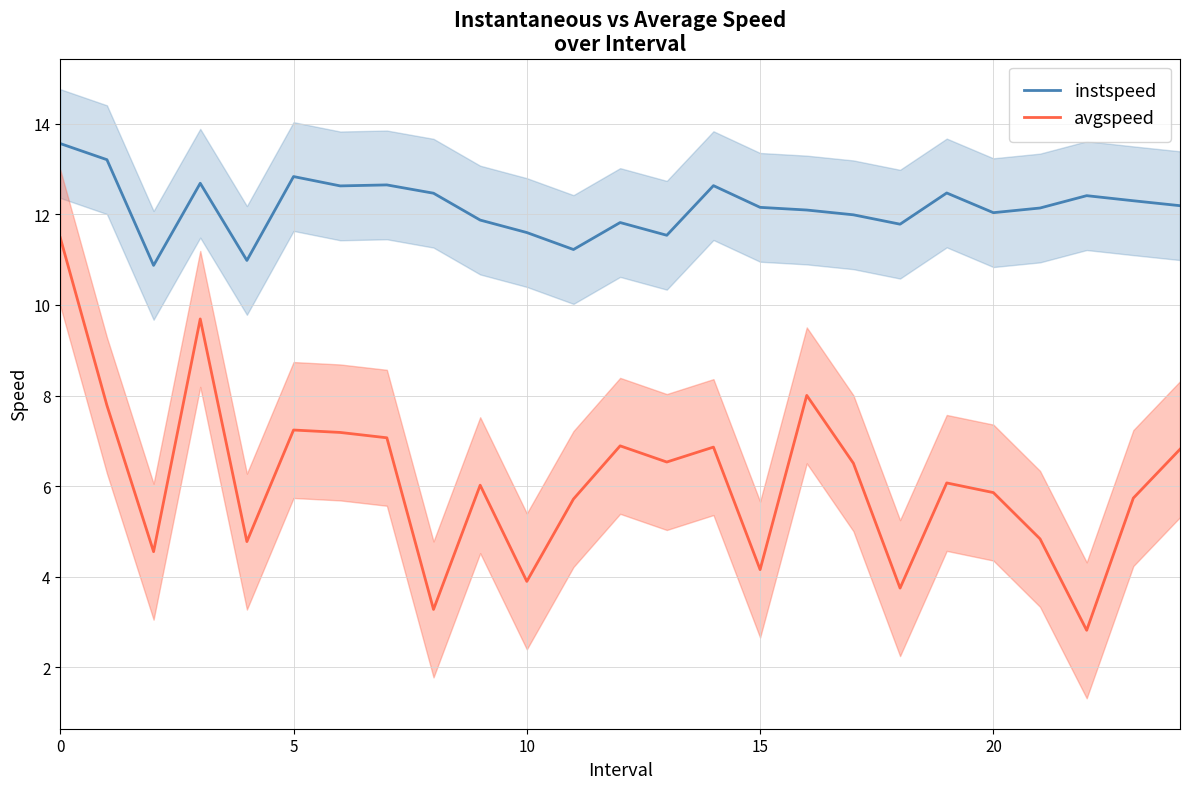

Which series has the largest total across all categories?

instspeed